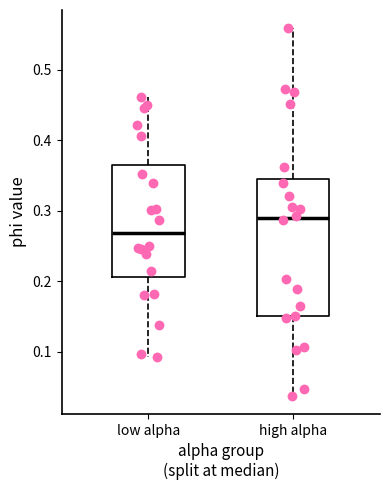

Reading left to right, read every box against the y-axis: the position of its median line, the range the box covers, and the ends of its whiskers. The values are not printed on the chart, so give them approximately, as read against the axis.

low alpha: median 0.27, box 0.21 to 0.37, whiskers 0.09 to 0.46
high alpha: median 0.29, box 0.15 to 0.34, whiskers 0.04 to 0.56